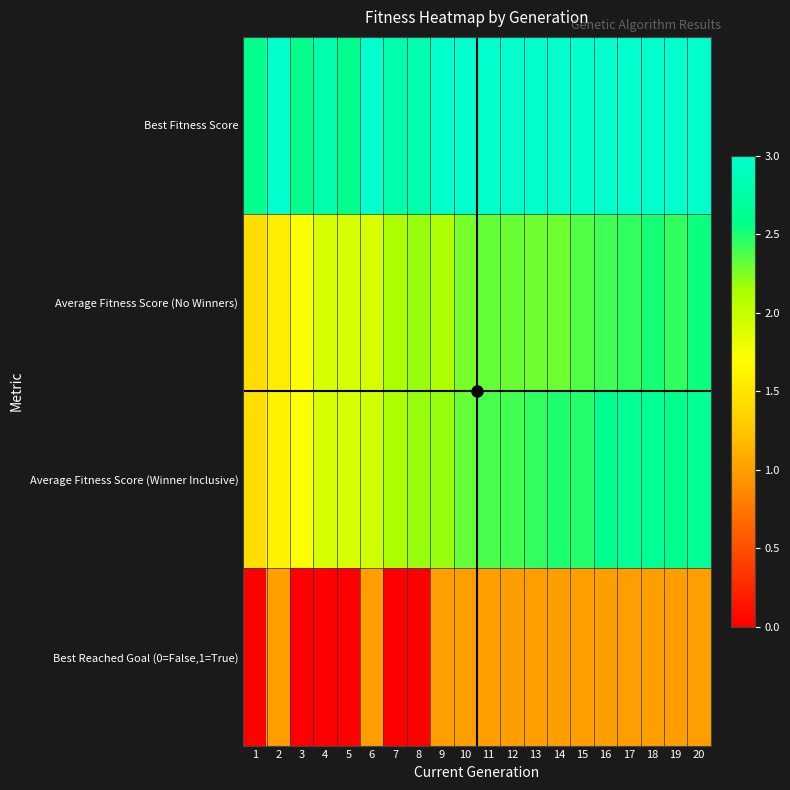

What is the total value across all series at 17?

9.1